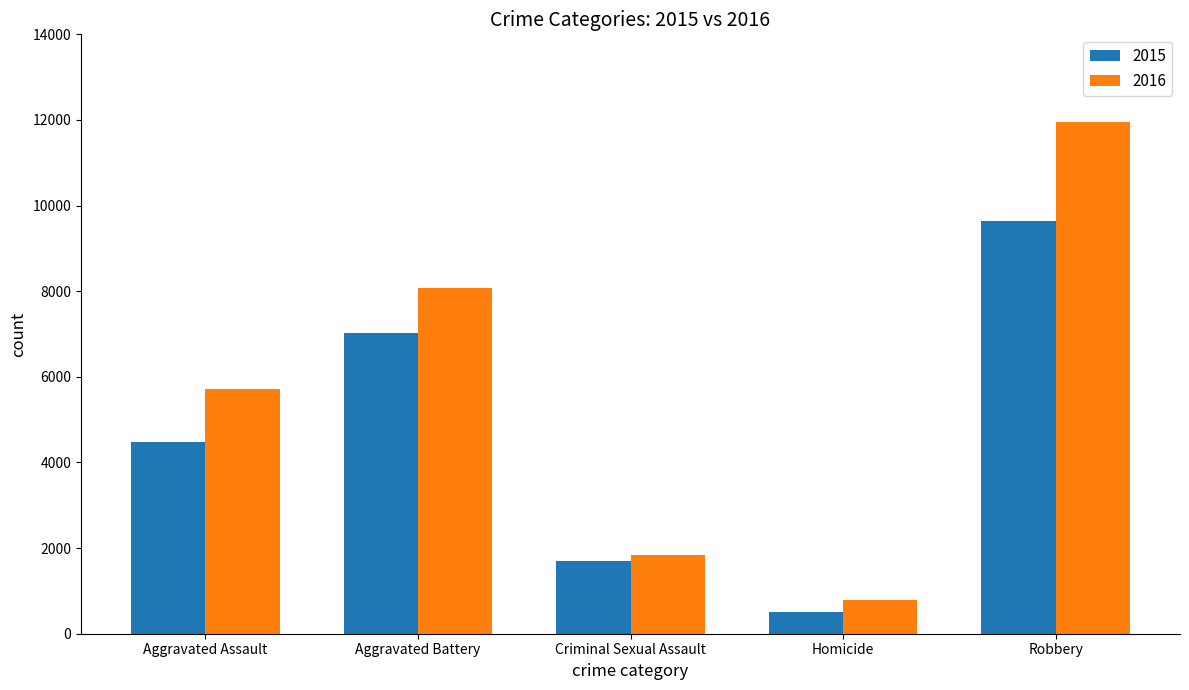

Is the value of 2015 at Aggravated Battery greater than the value of 2016 at Homicide?

Yes